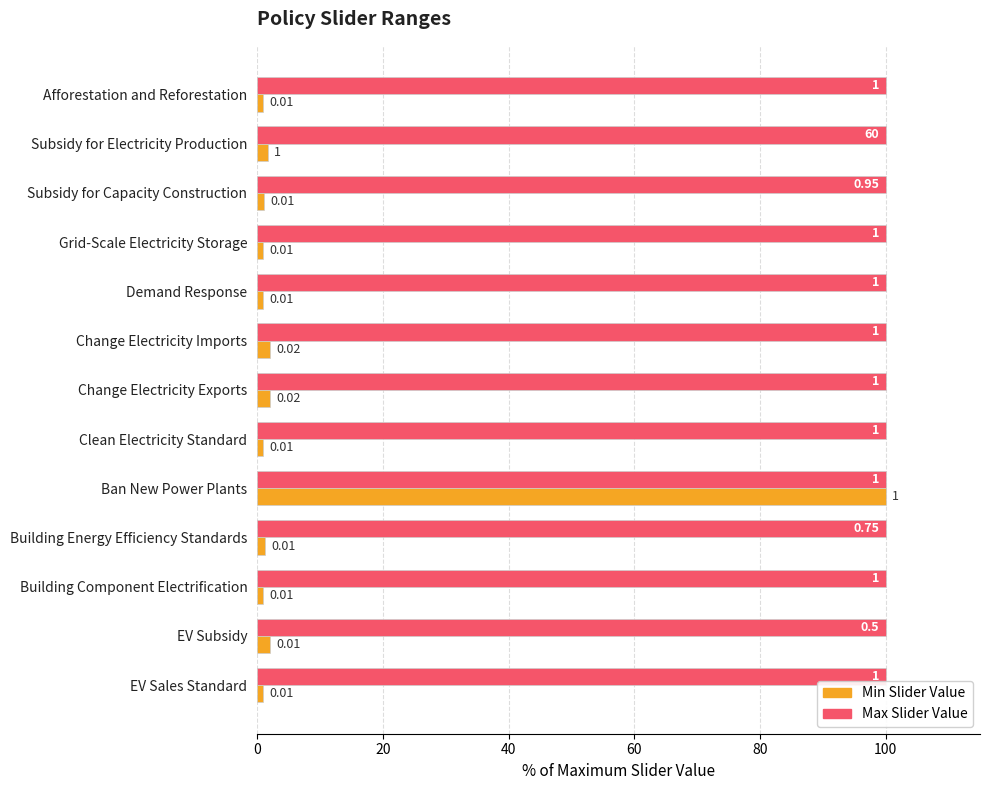

How many bars are there in total?

26